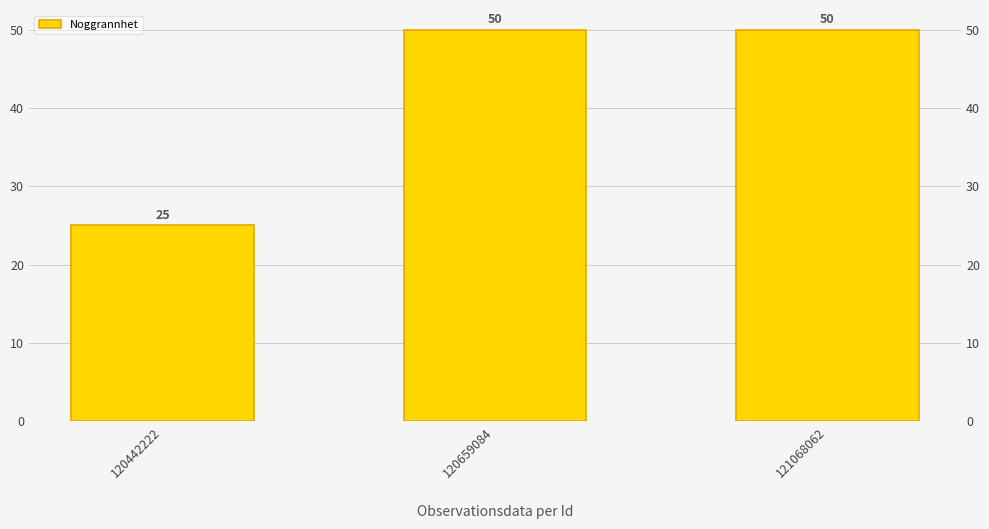

What is the difference between the second highest and minimum values?

25